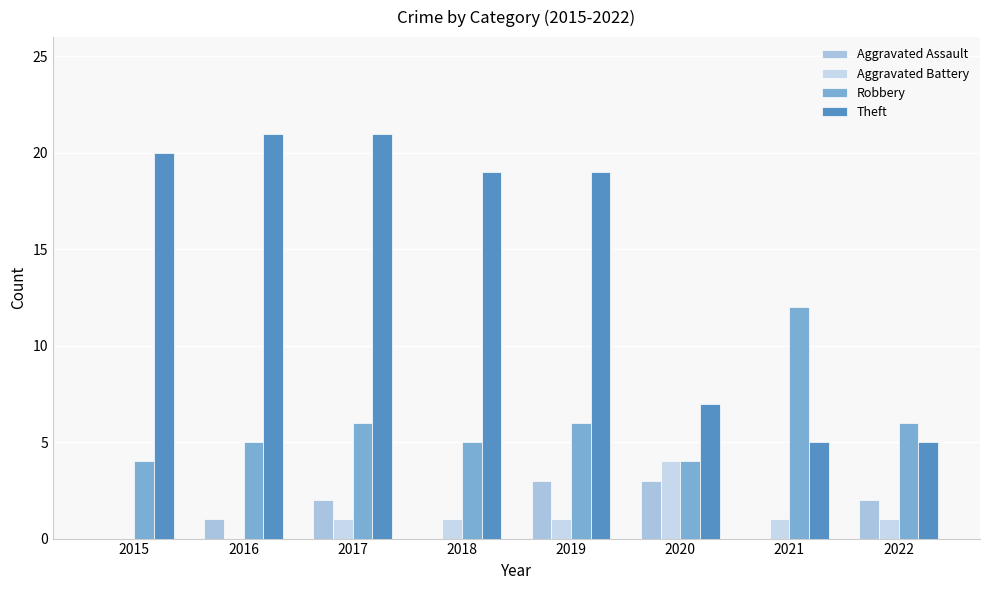

List the series in order of their peak value, lowest first.

Aggravated Assault, Aggravated Battery, Robbery, Theft